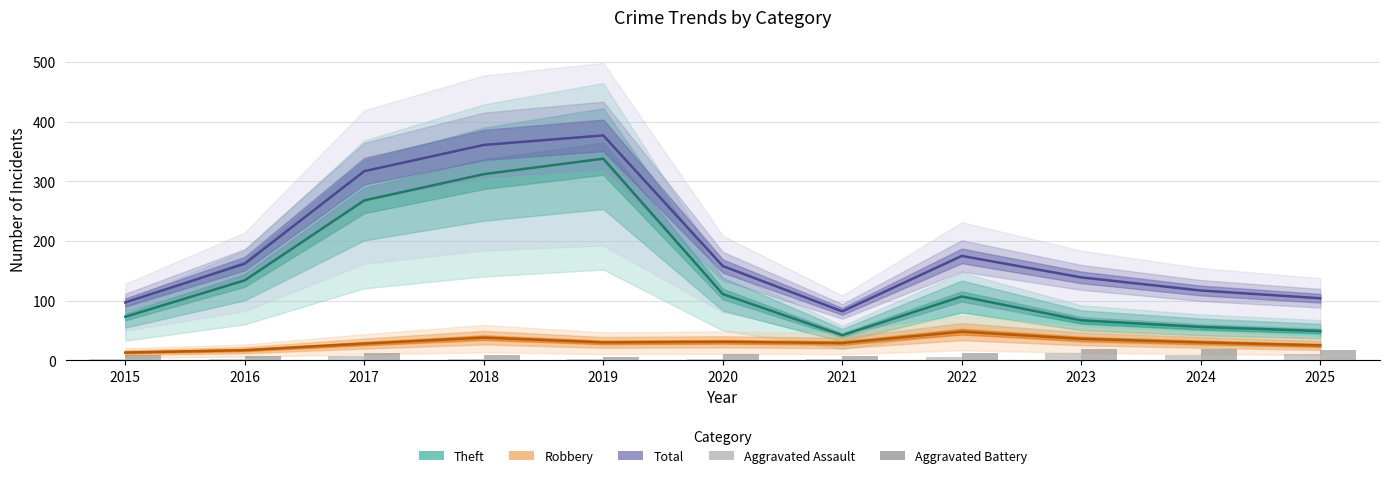

How many groups of bars are there?

11